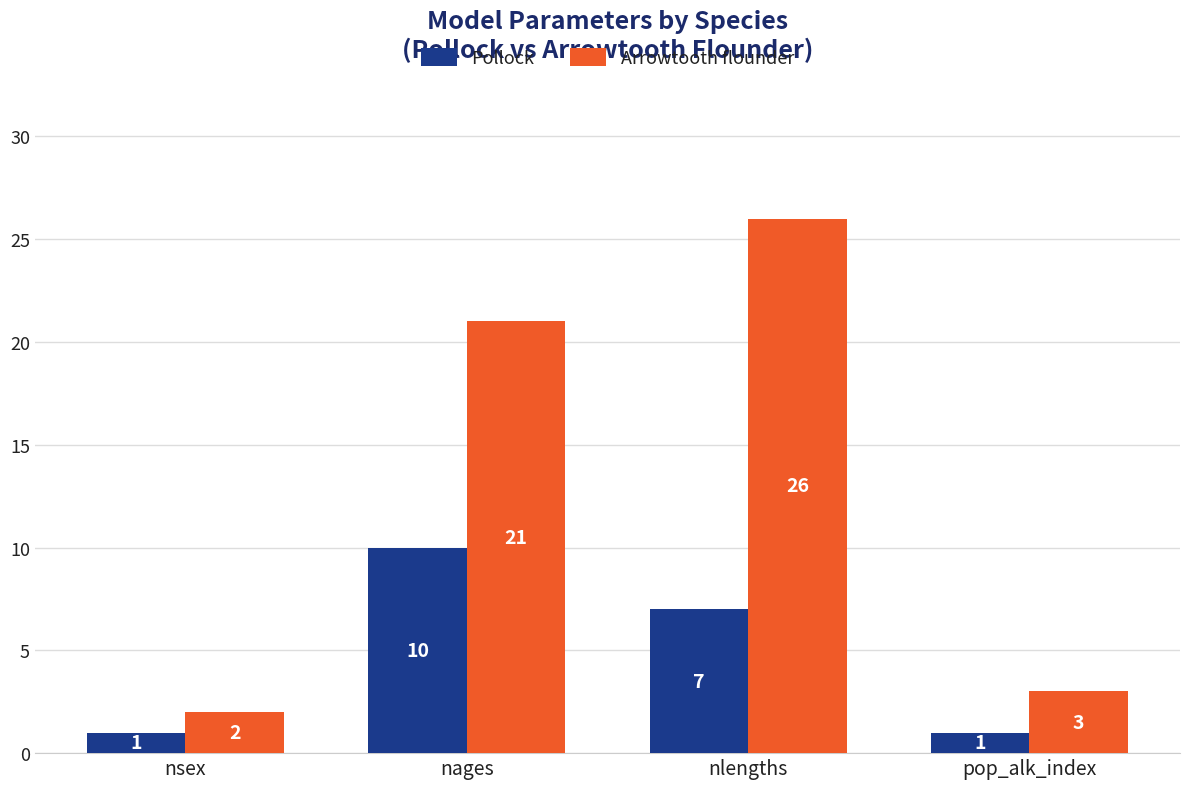

The value of Pollock at nlengths is 7. True or false?

True